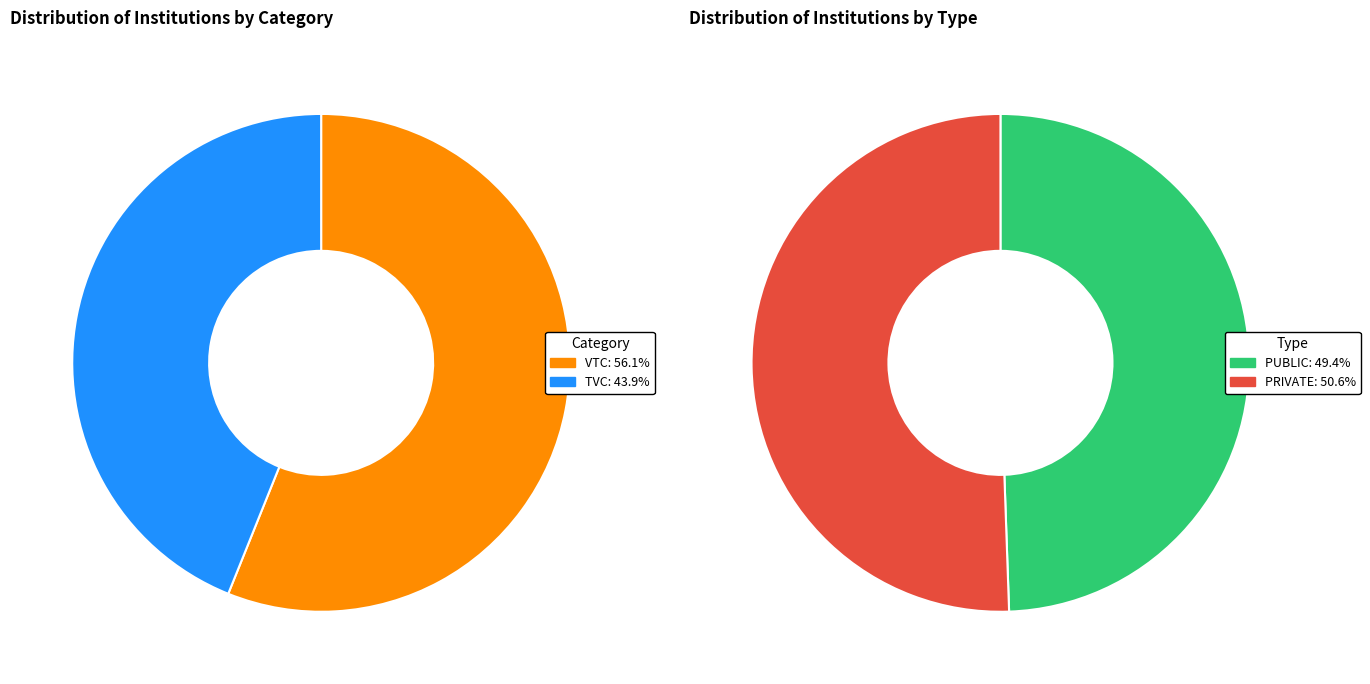

How many slices are in this pie chart?

2